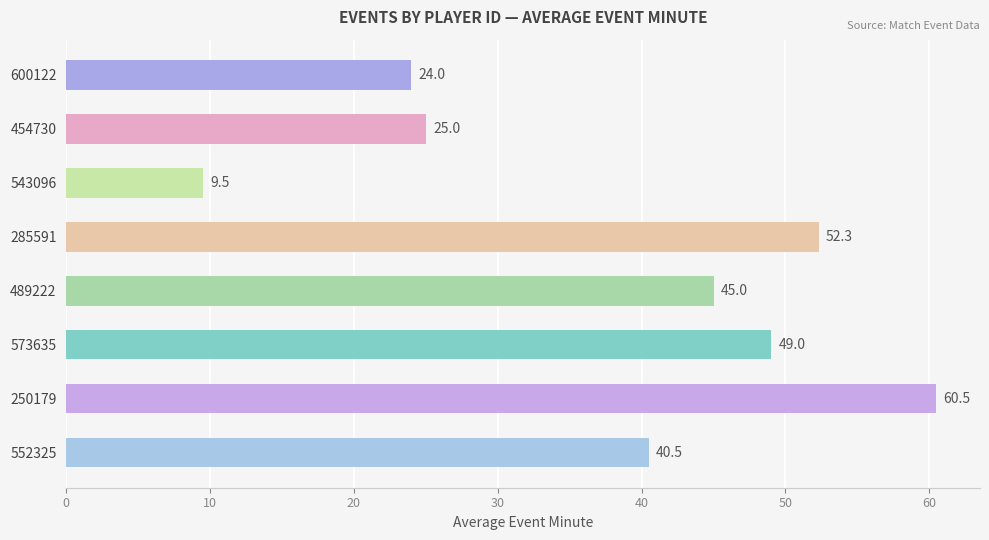

What is the greatest value displayed?

60.5